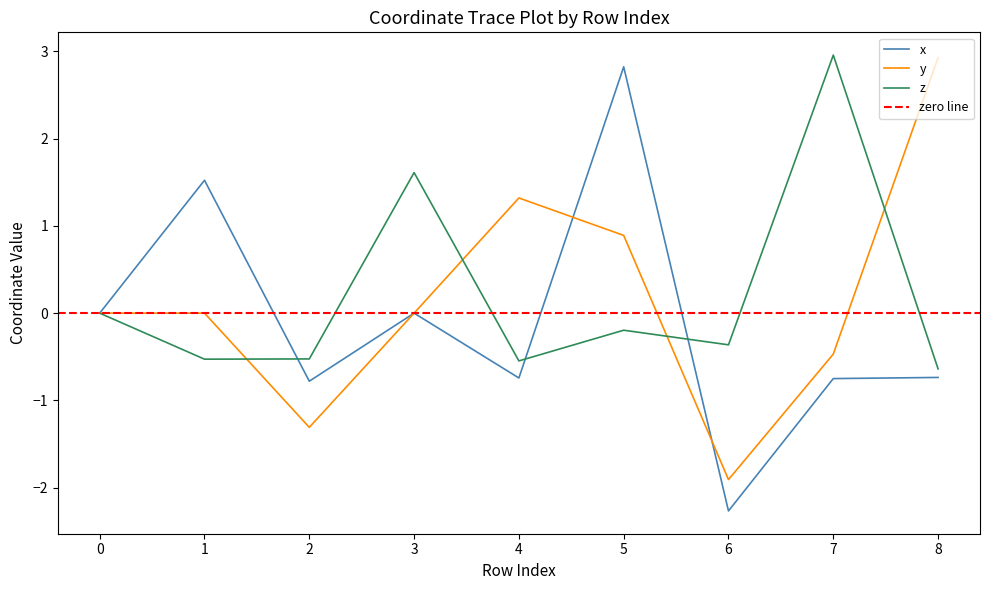

Reading left to right, transcribe all the data shown in this chart.

x: 0.0	1.5	-0.8	0.0	-0.7	2.8	-2.3	-0.7	-0.7
y: 0.0	0.0	-1.3	-0.0	1.3	0.9	-1.9	-0.5	2.9
z: 0.0	-0.5	-0.5	1.6	-0.5	-0.2	-0.4	3.0	-0.6